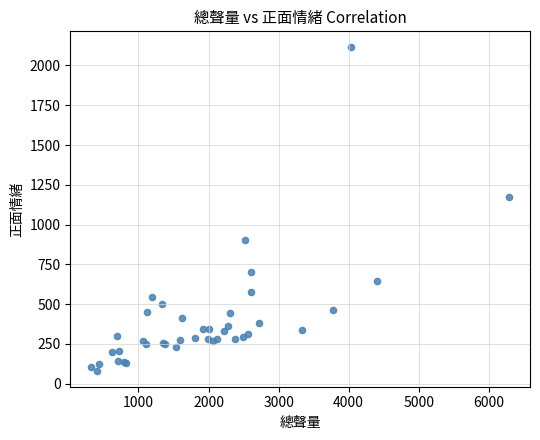

What Y value in the scatter plot is closest to 1097?

1174